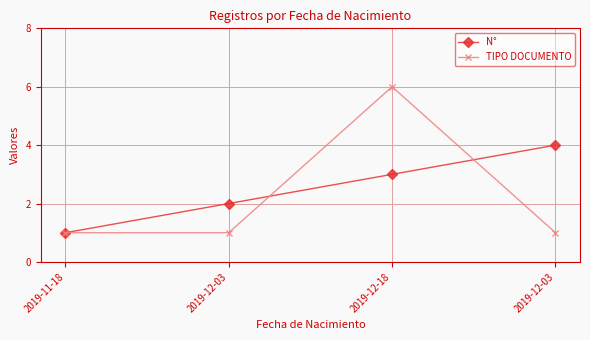

What is the spread (max minus min) of values at 2019-12-18?

3